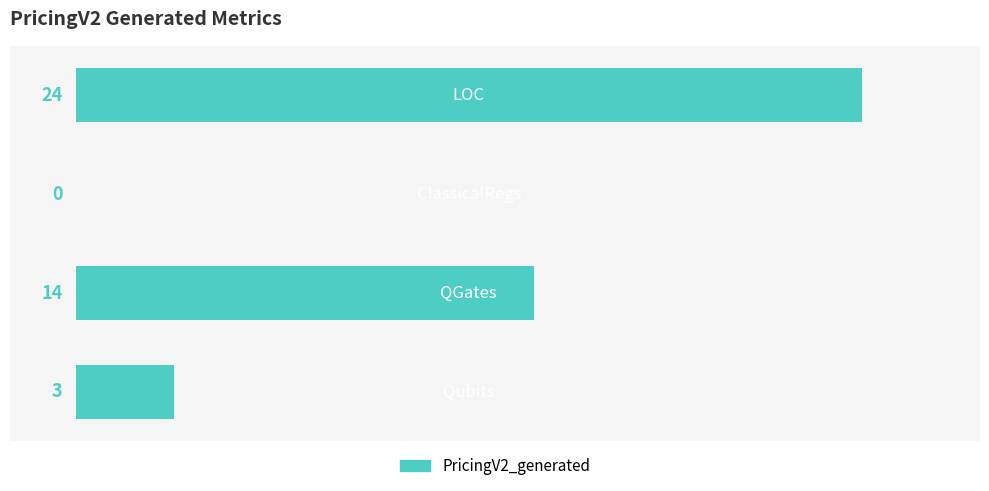

What is the sum of all values?

41